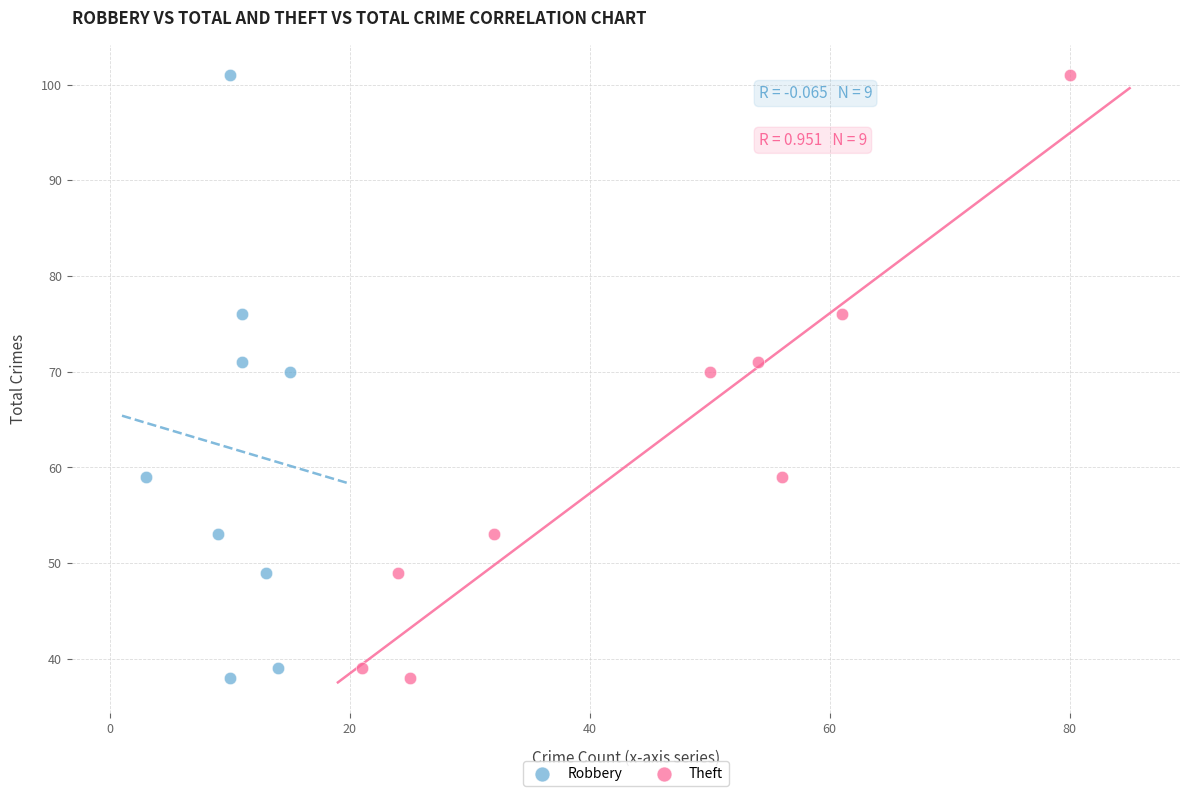

What are all the series names shown in the legend?

Robbery, Theft